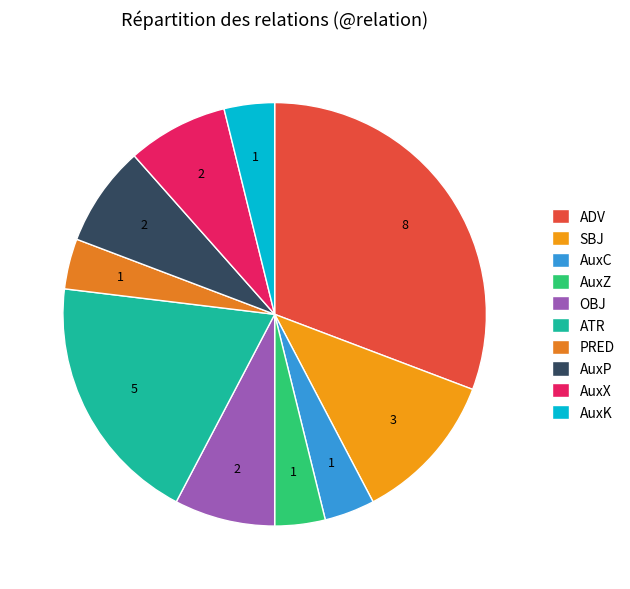

How many segments does this pie chart have?

10